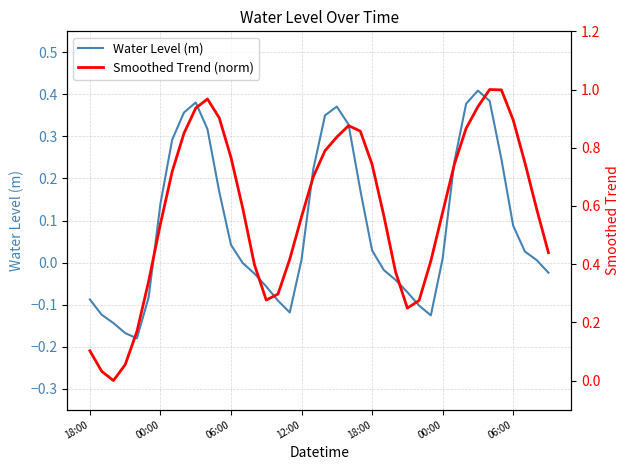

True or false: Water Level (m) has more than 0 points higher than both neighbors.

True